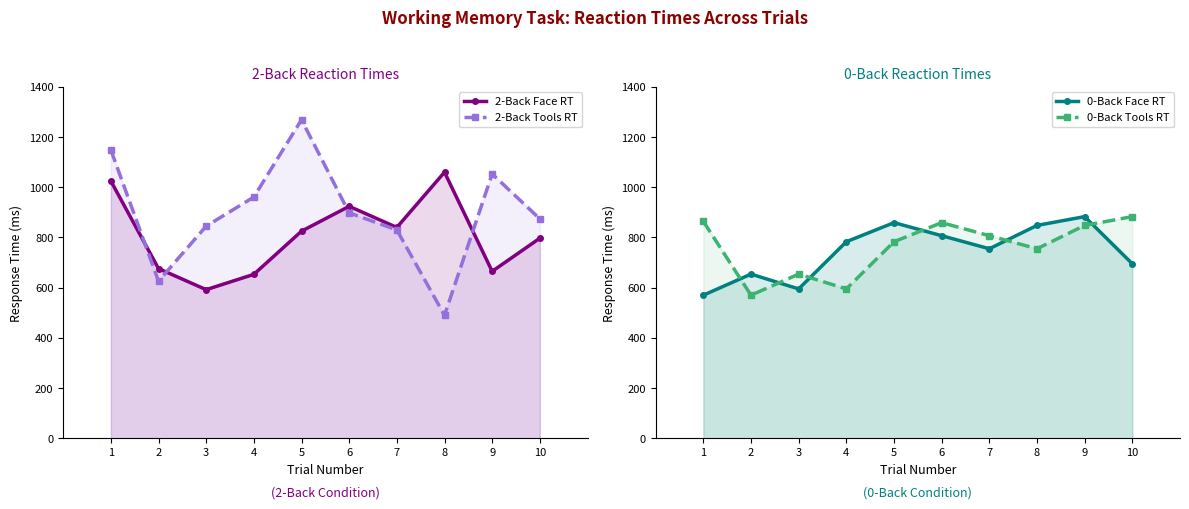

How many interior local peaks does the 2-Back Tools RT series have?

2